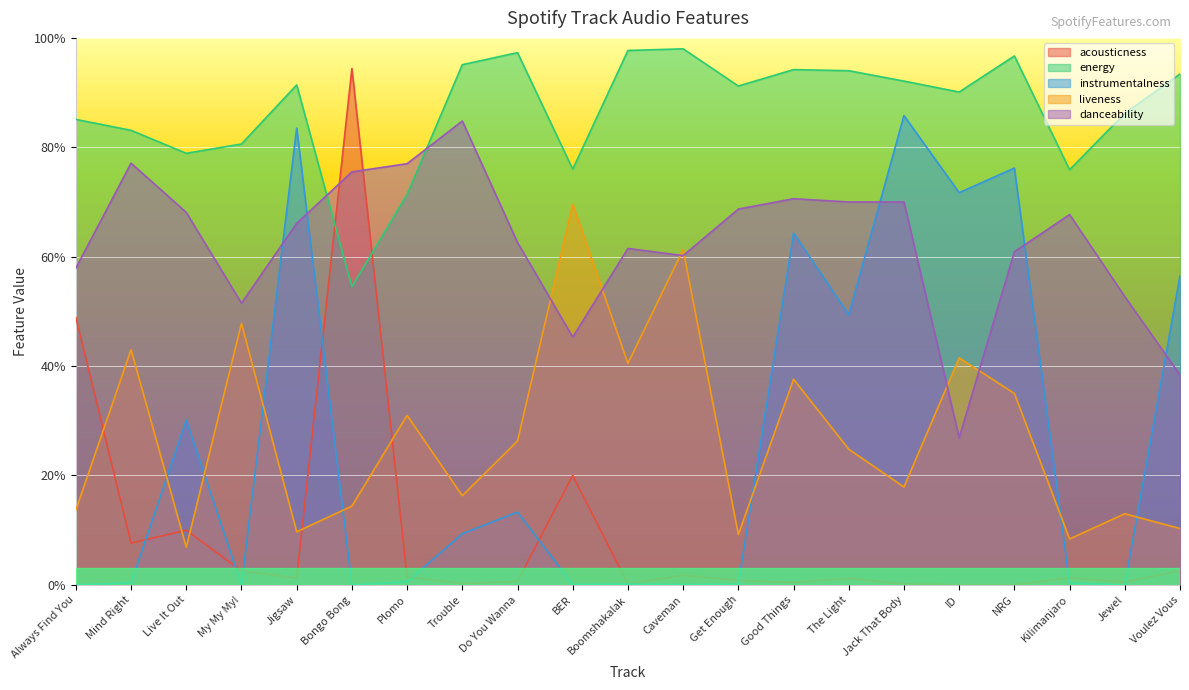

Which series ends up on top after the final intersection of instrumentalness and liveness?

instrumentalness